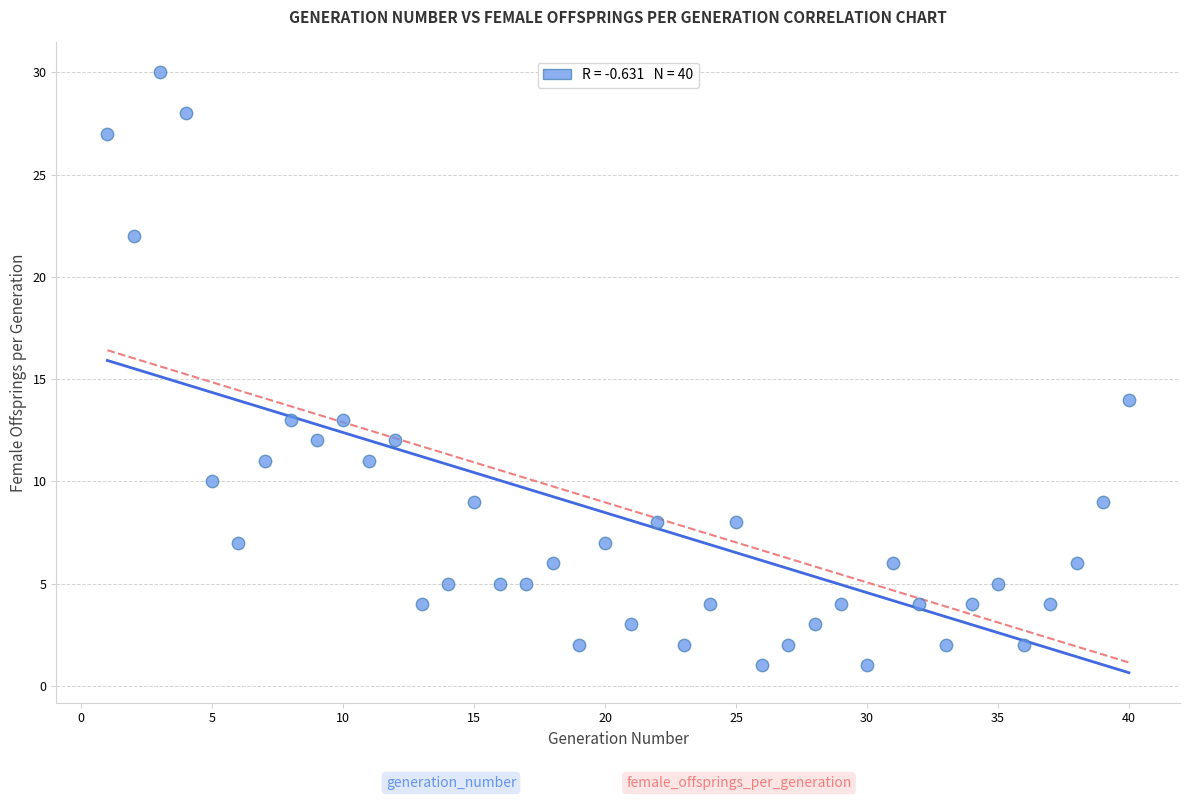

What Y value in the scatter plot is closest to 15?

14